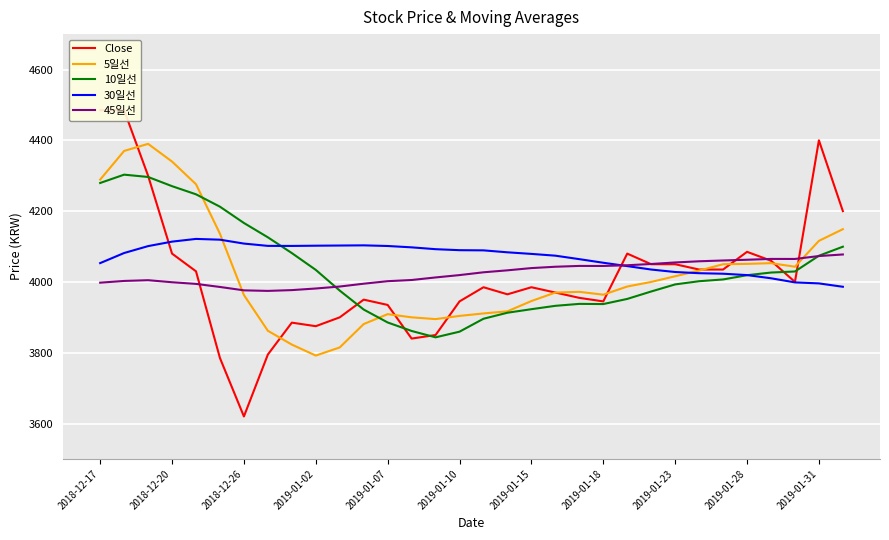

True or false: 45일선 and 10일선 cross at least once.

True